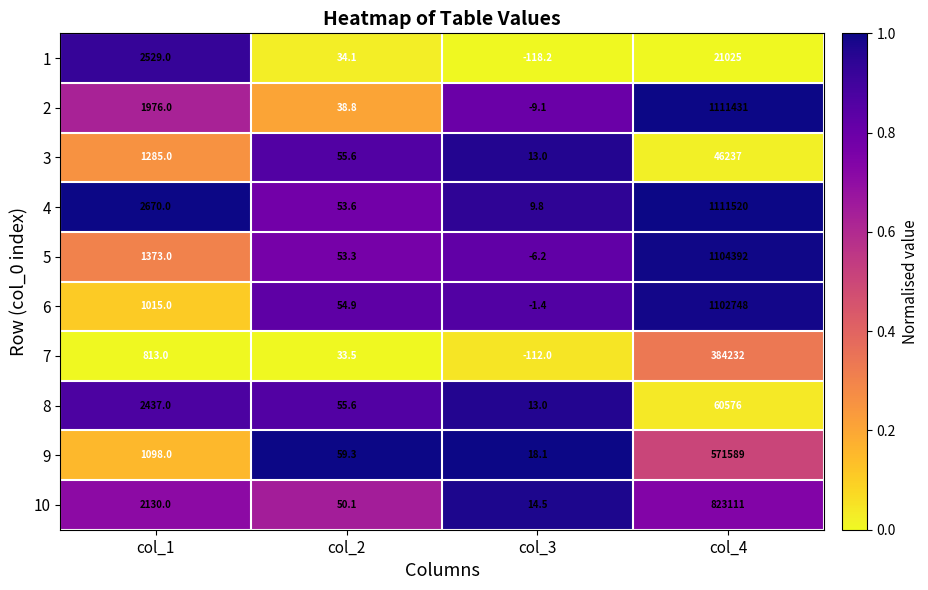

True or false: 1 has a value of 21025.0 at col_4.

True